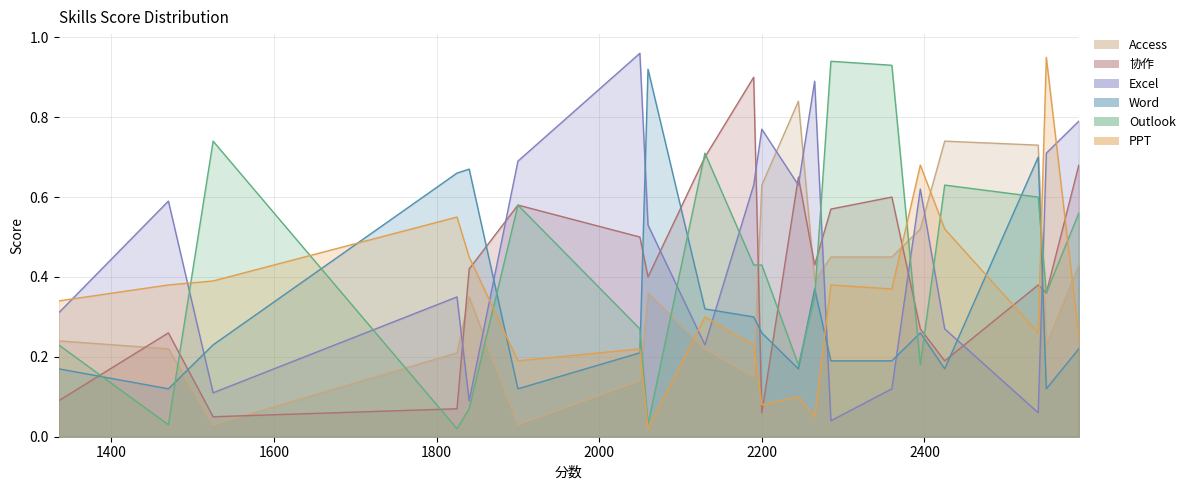

What is the value of the PPT point at the 16th from the left?

0.7